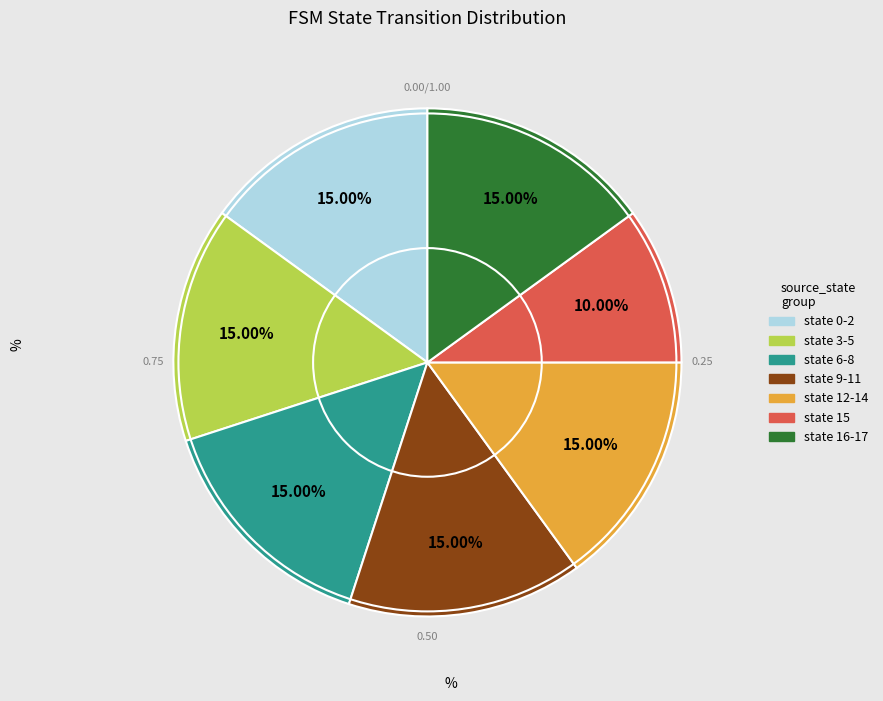

Is there any slice that represents more than half of the pie?

No